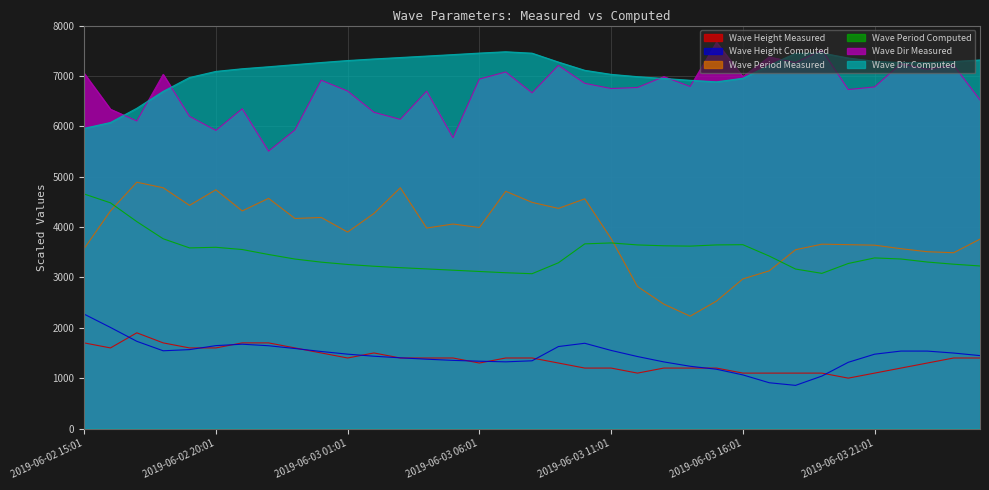

Rank the categories by Wave Height Computed value from lowest to highest.

2019-06-03 18:01, 2019-06-03 17:01, 2019-06-03 19:01, 2019-06-03 16:01, 2019-06-03 15:01, 2019-06-03 14:01, 2019-06-03 20:01, 2019-06-03 13:01, 2019-06-03 07:01, 2019-06-03 06:01, 2019-06-03 08:01, 2019-06-03 05:01, 2019-06-03 04:01, 2019-06-03 03:01, 2019-06-03 12:01, 2019-06-03 02:01, 2019-06-04 01:01, 2019-06-03 21:01, 2019-06-03 01:01, 2019-06-04 00:01, 2019-06-03 00:01, 2019-06-03 23:01, 2019-06-03 22:01, 2019-06-02 18:01, 2019-06-03 11:01, 2019-06-02 19:01, 2019-06-02 23:01, 2019-06-03 09:01, 2019-06-02 22:01, 2019-06-02 20:01, 2019-06-02 21:01, 2019-06-03 10:01, 2019-06-02 17:01, 2019-06-02 16:01, 2019-06-02 15:01